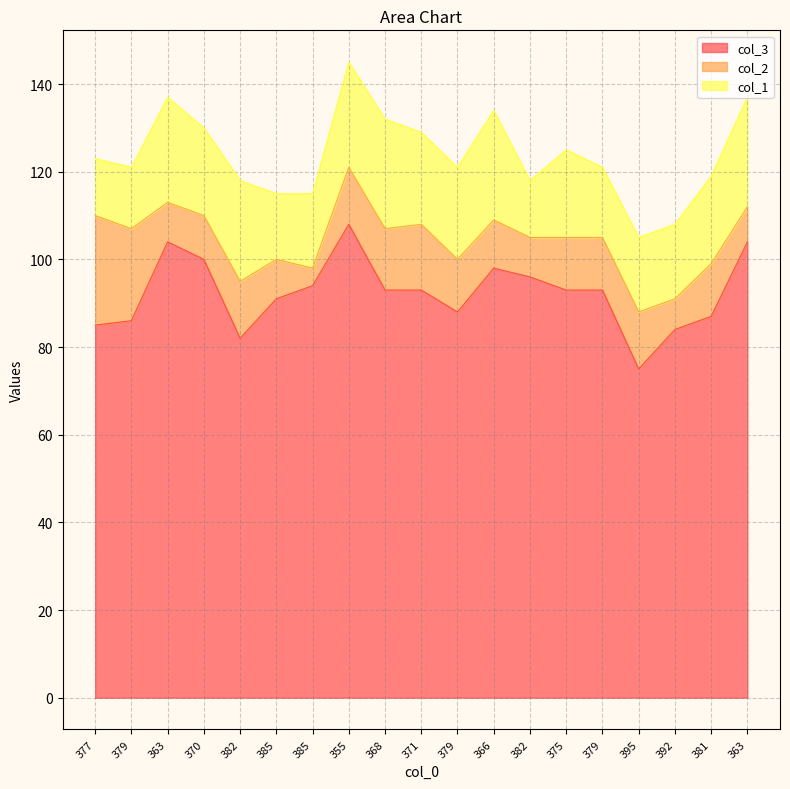

What is the difference between the highest and lowest values at 368?

79